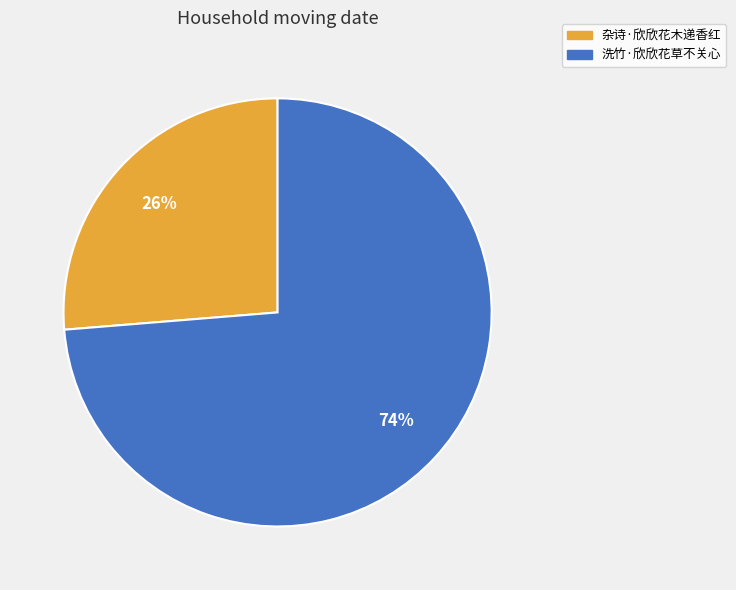

Does any single category account for the majority?

Yes